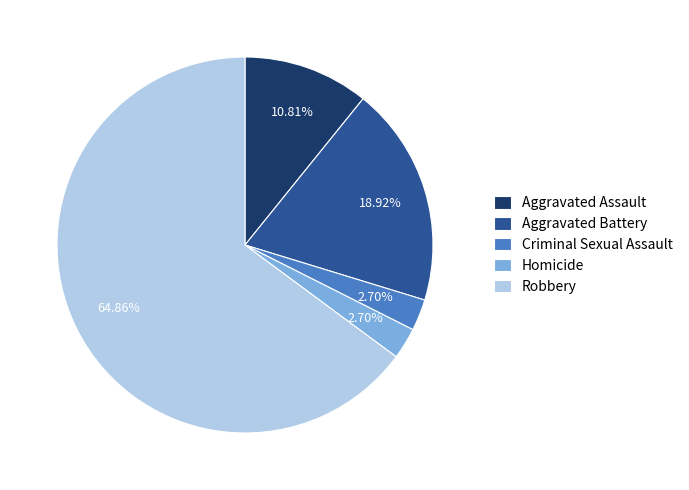

The Robbery slice represents 78% of the pie. True or false?

False